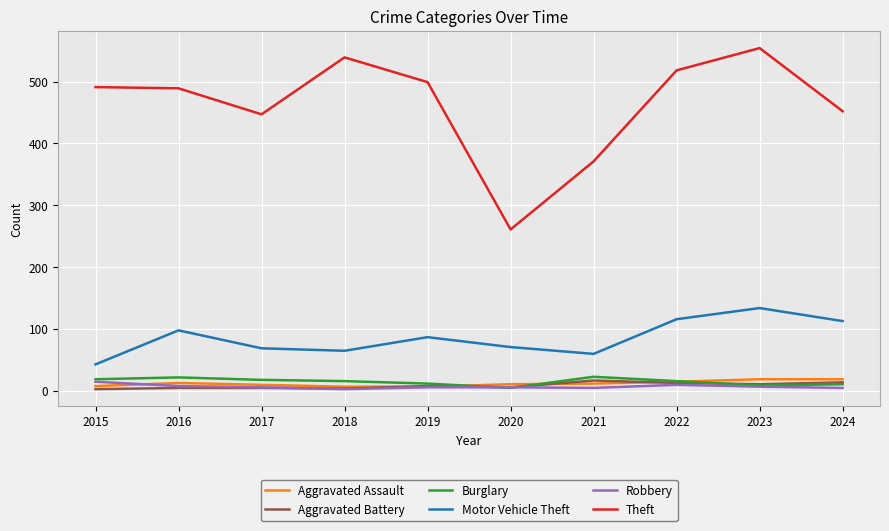

At which category does the chart reach its peak across all series?

2023